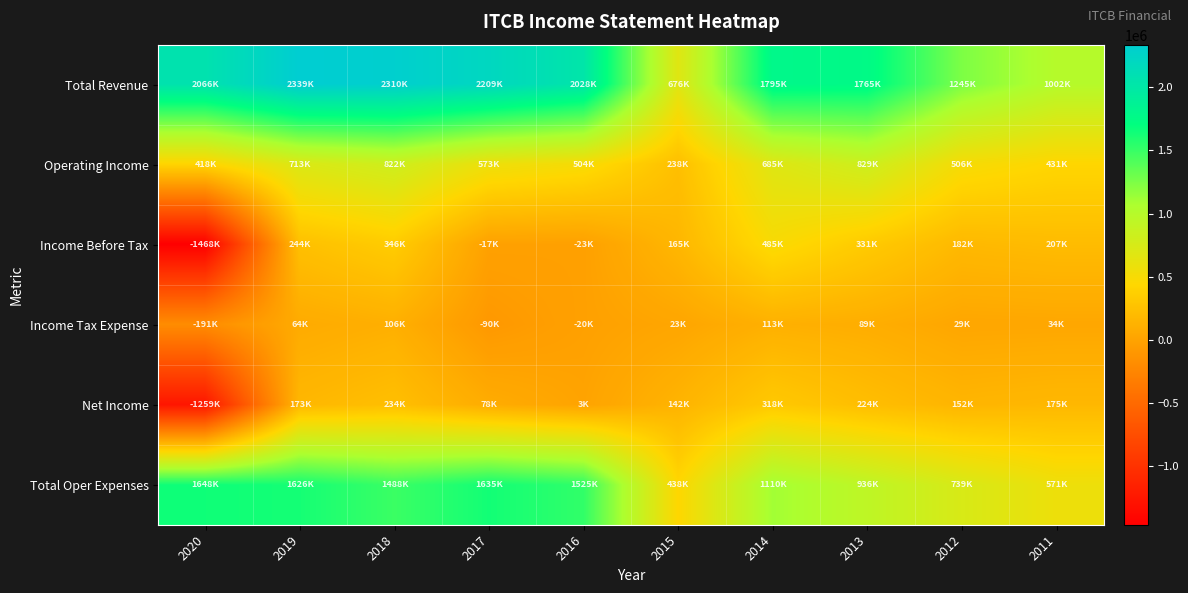

Which series changed the most between 2017 and 2012?

Total Revenue